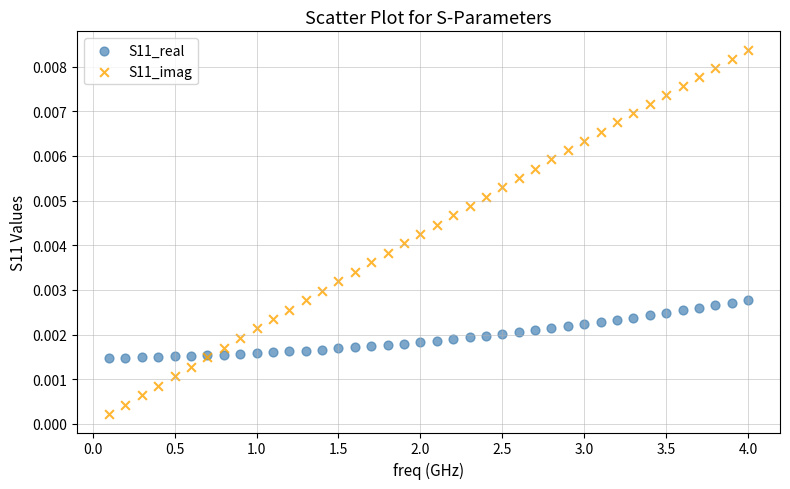

What are all the series names shown in the legend?

S11_real, S11_imag